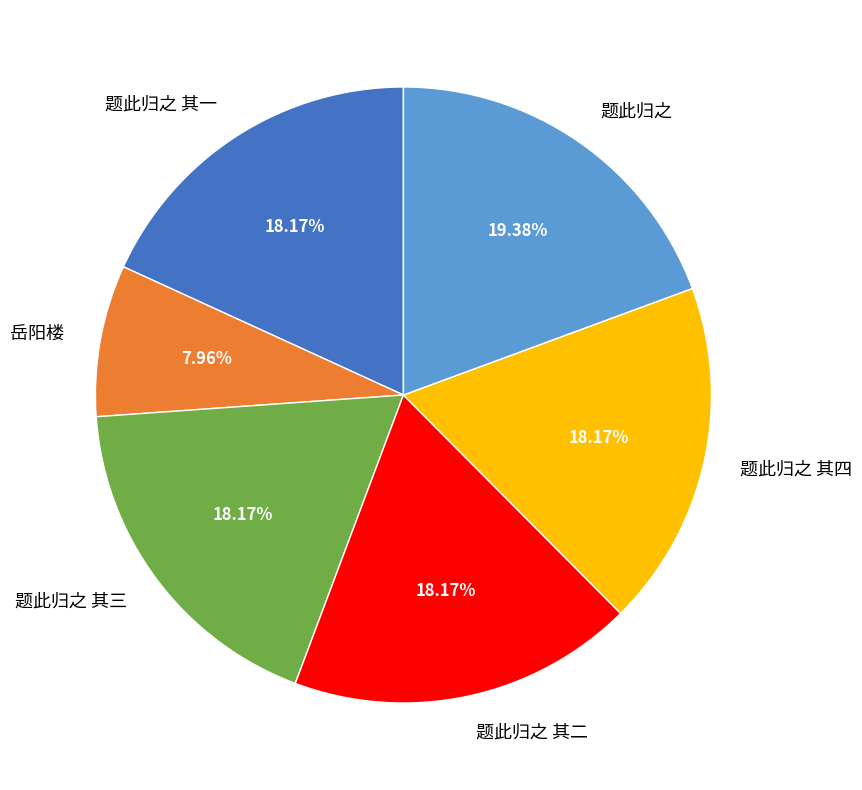

Is the sum of 题此归之 其二 and 题此归之 其一 greater than half?

No